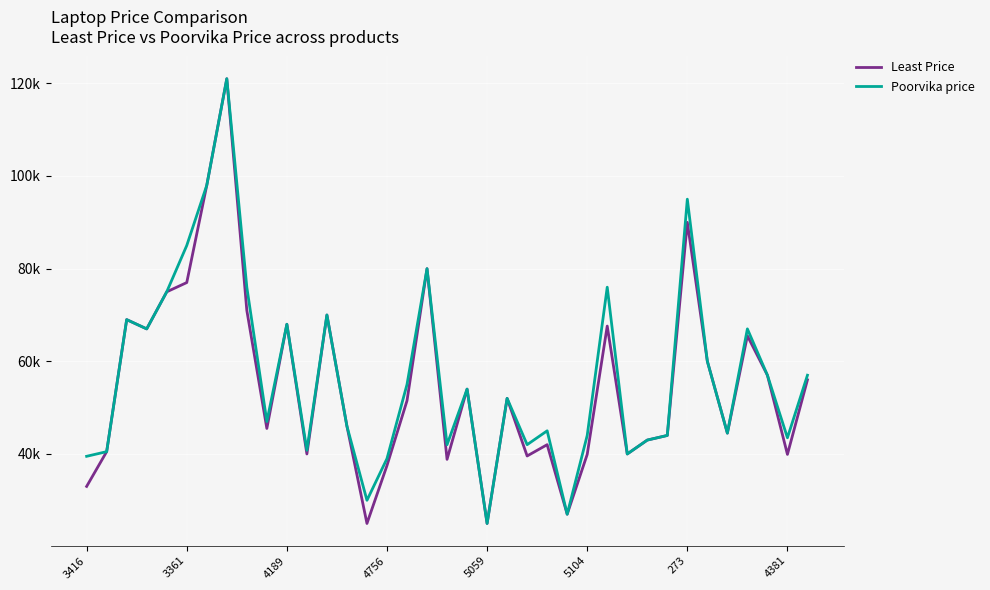

Does the chart display data point markers on the line(s)?

No